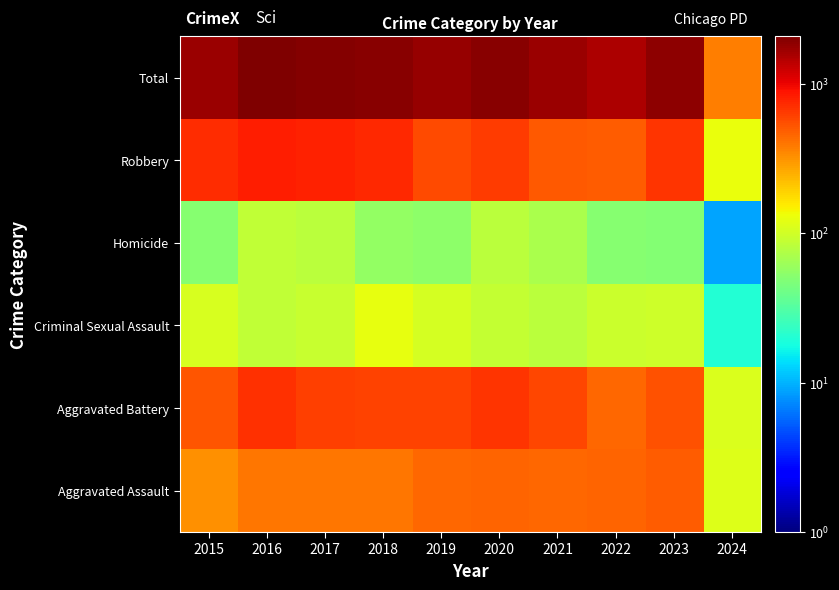

At how many categories does at least one series exceed 223?

10